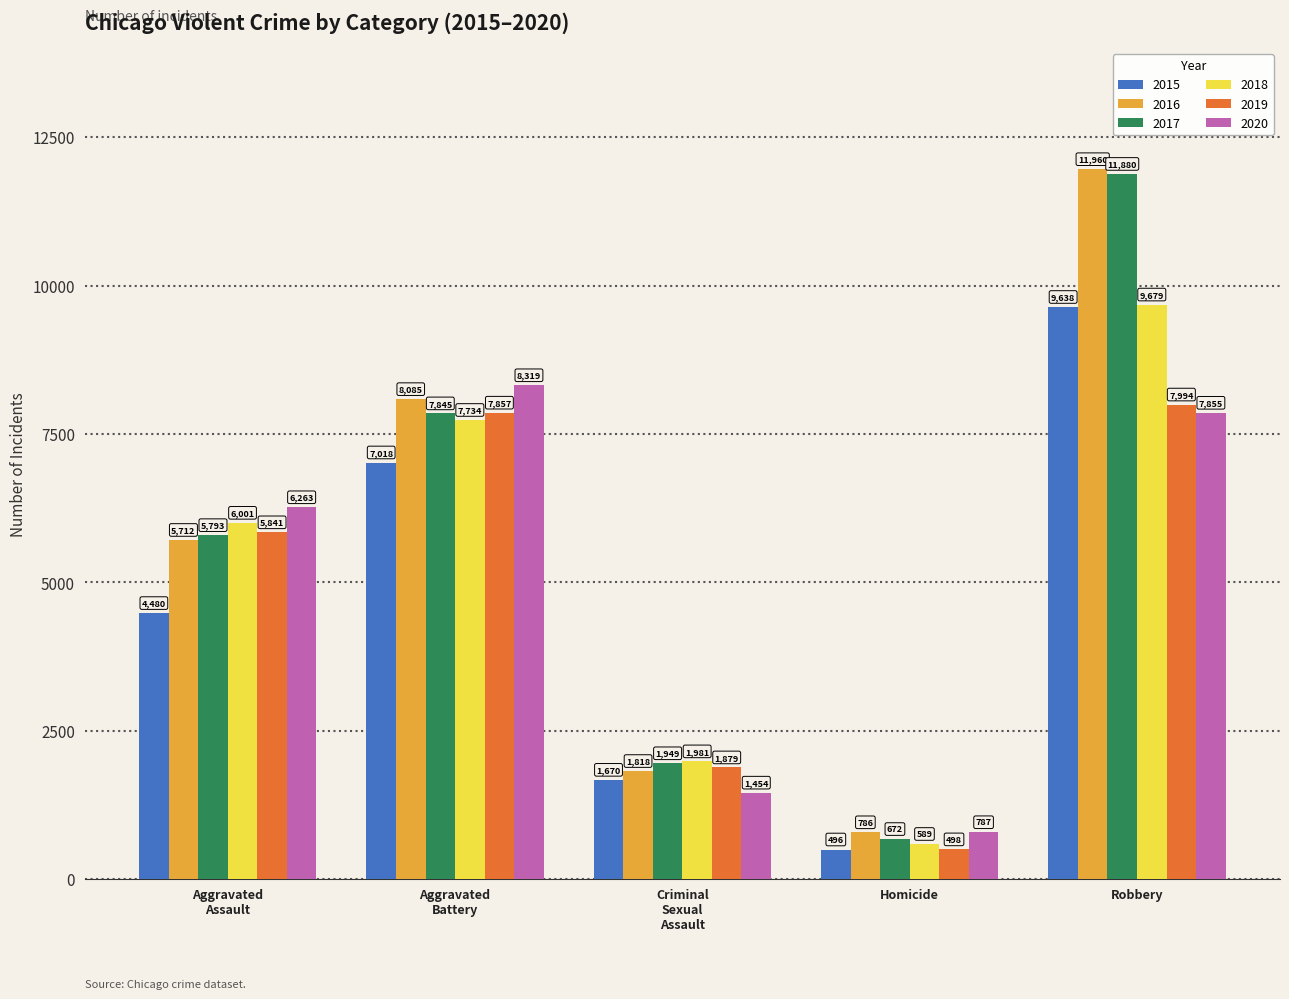

Reading left to right, extract all data points from this chart.

2015: 4480	7018	1670	496	9638
2016: 5712	8085	1818	786	11960
2017: 5793	7845	1949	672	11880
2018: 6001	7734	1981	589	9679
2019: 5841	7857	1879	498	7994
2020: 6263	8319	1454	787	7855